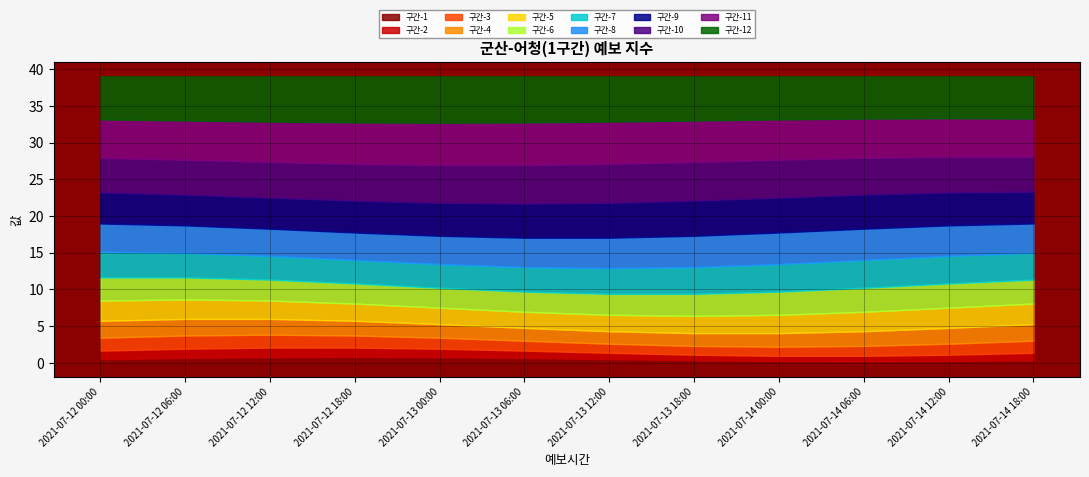

Is it true that 구간-1 equals 0.8 at 2021-07-12 18:00?

True